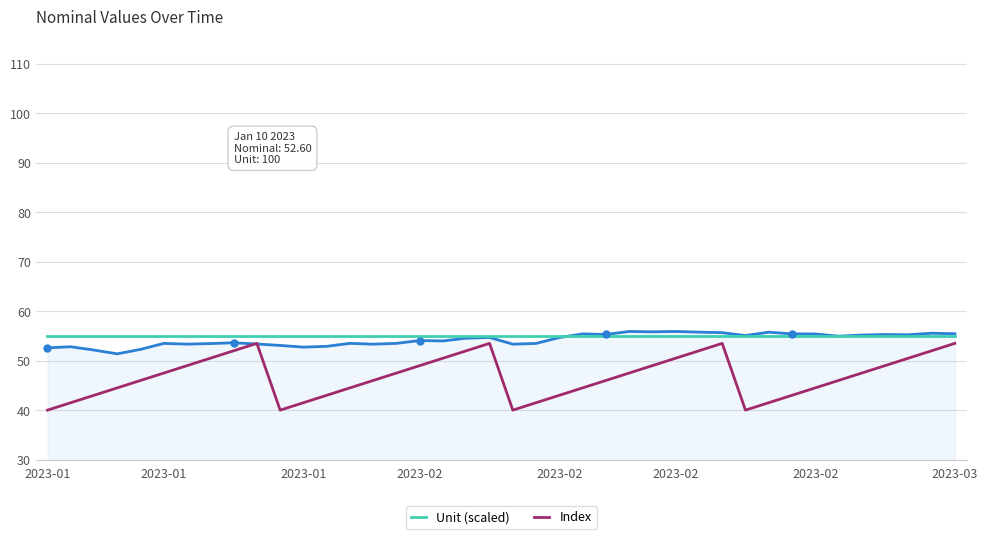

True or false: Unit (scaled) has more than 0 points higher than both neighbors.

False